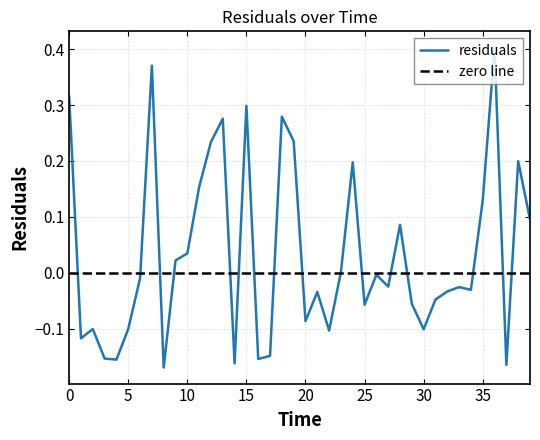

Does the chart have visible grid lines?

Yes